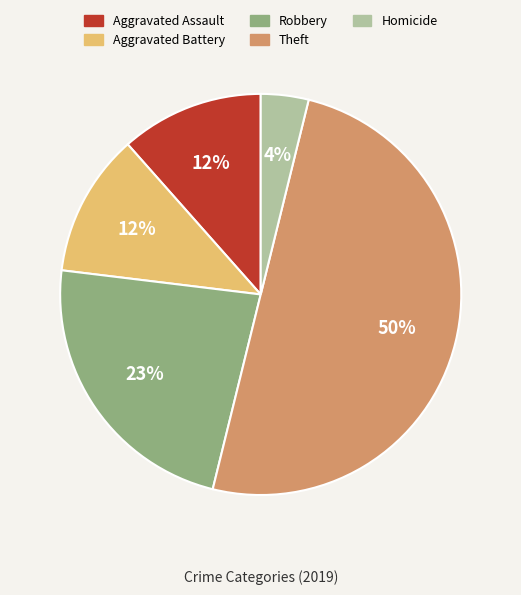

To the nearest percent, what percentage of the pie is Theft?

50%